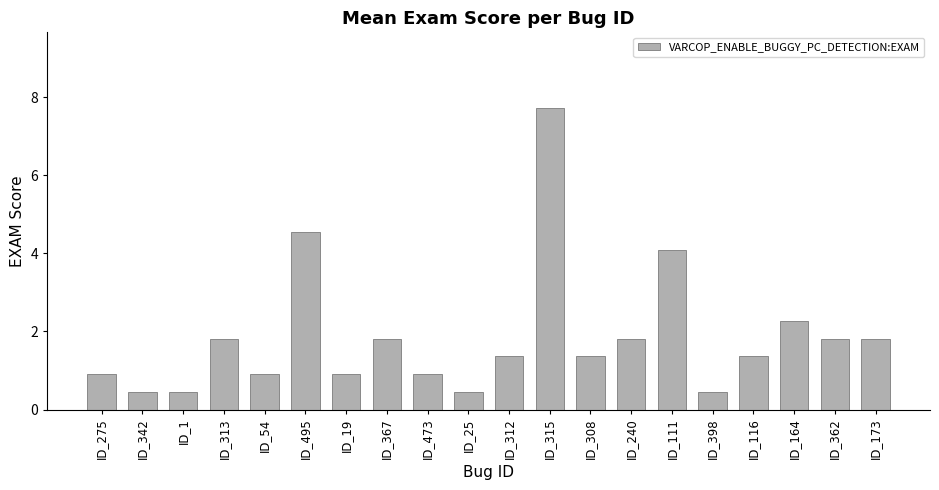

What is the approximate value at ID_308?

1.4